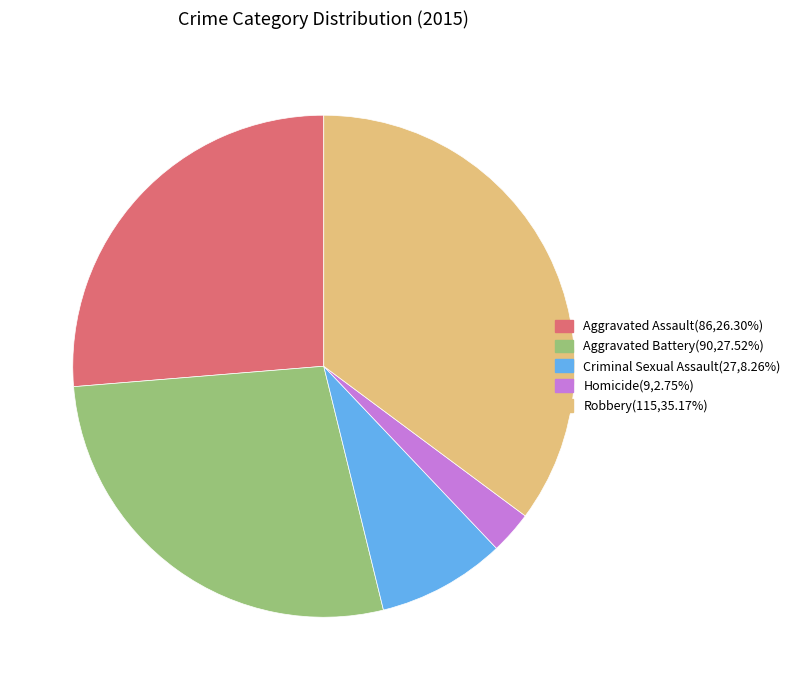

Is there a majority slice in this chart?

No